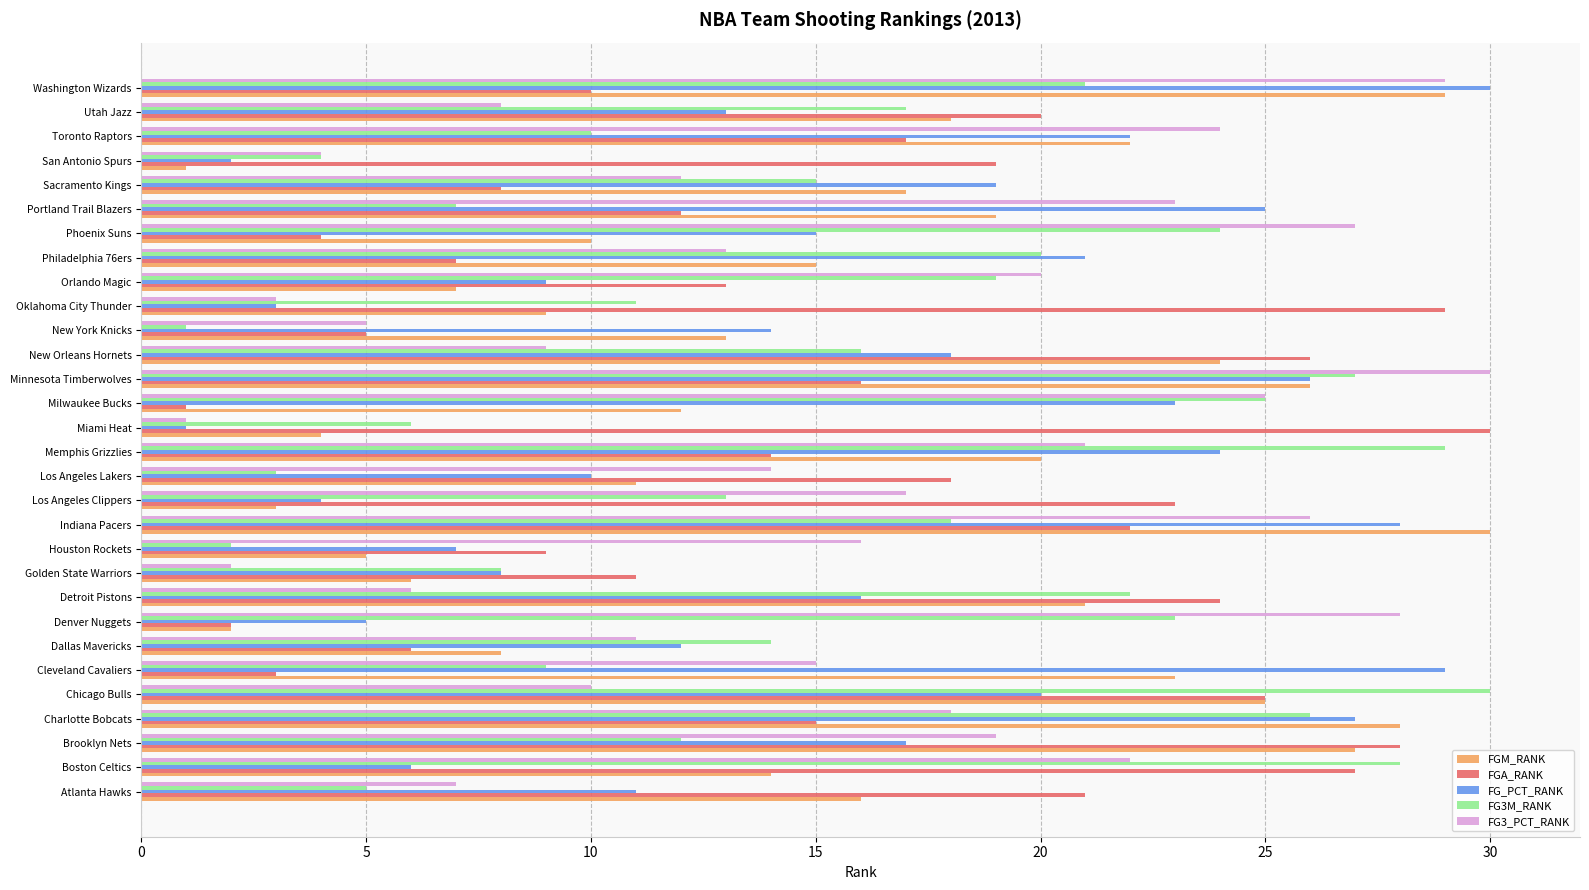

What is the spread (max minus min) of values at Charlotte Bobcats?

13